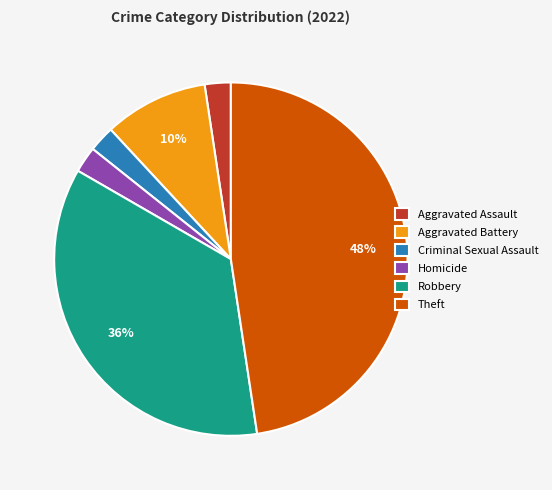

True or false: Theft accounts for 54% of the total.

False